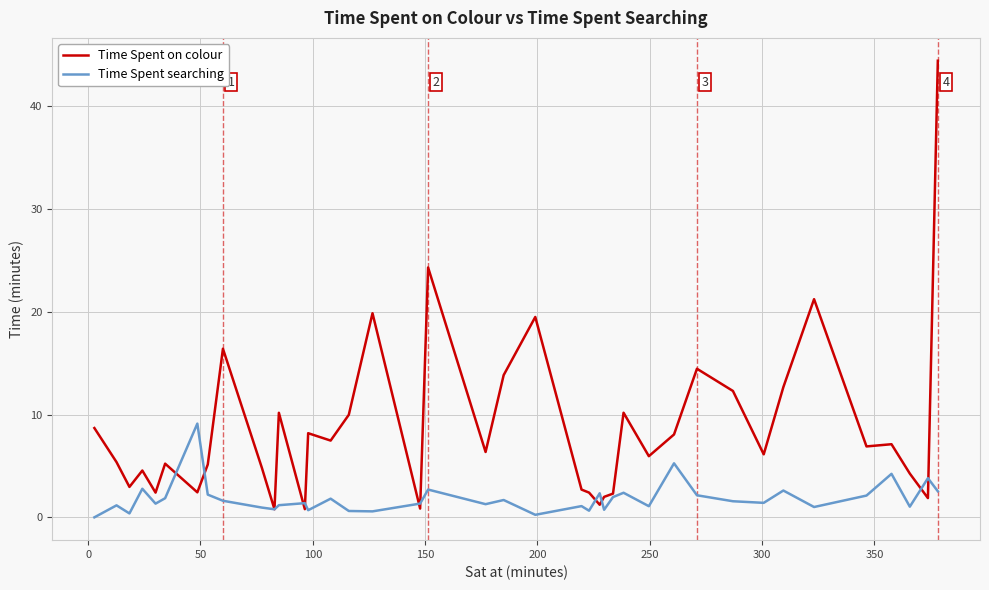

Which series has the largest total across all categories?

Time Spent on colour